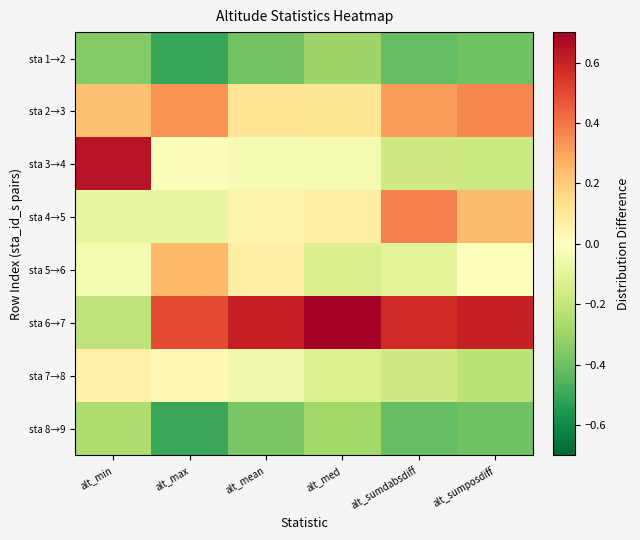

What is the greatest value displayed?

0.7